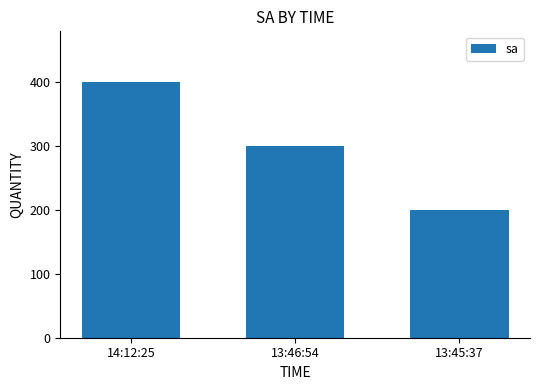

The chart shows a value of 80 at 13:46:54. True or false?

False